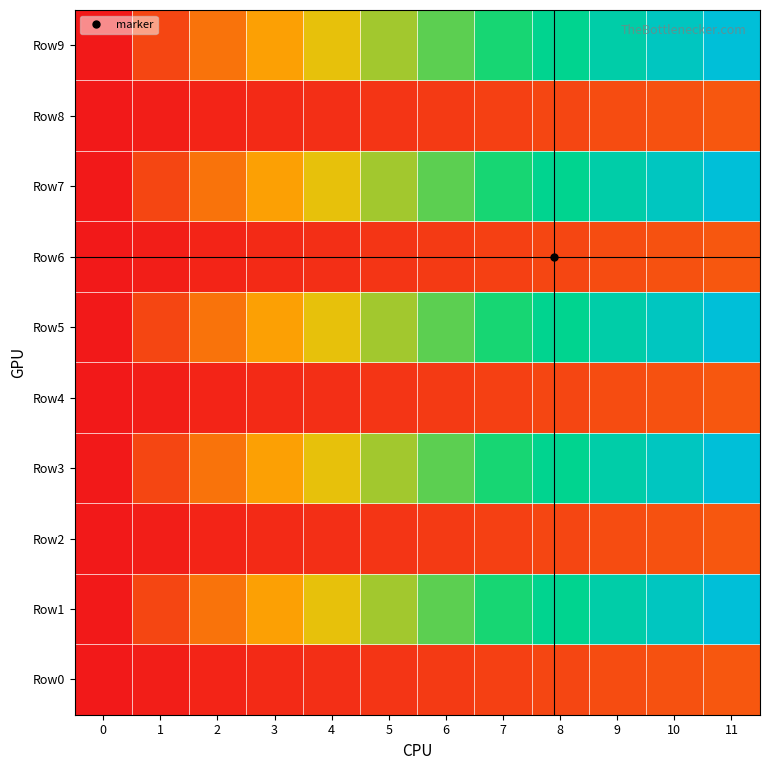

Reading left to right, transcribe all the data shown in this chart.

Row0: 0=0	1=1	2=2	3=3	4=4	5=5	6=6	7=7	8=8	9=9	10=10	11=11
Row1: 0=0	1=8	2=16	3=24	4=32	5=40	6=48	7=56	8=64	9=72	10=80	11=88
Row2: 0=0	1=1	2=2	3=3	4=4	5=5	6=6	7=7	8=8	9=9	10=10	11=11
Row3: 0=0	1=8	2=16	3=24	4=32	5=40	6=48	7=56	8=64	9=72	10=80	11=88
Row4: 0=0	1=1	2=2	3=3	4=4	5=5	6=6	7=7	8=8	9=9	10=10	11=11
Row5: 0=0	1=8	2=16	3=24	4=32	5=40	6=48	7=56	8=64	9=72	10=80	11=88
Row6: 0=0	1=1	2=2	3=3	4=4	5=5	6=6	7=7	8=8	9=9	10=10	11=11
Row7: 0=0	1=8	2=16	3=24	4=32	5=40	6=48	7=56	8=64	9=72	10=80	11=88
Row8: 0=0	1=1	2=2	3=3	4=4	5=5	6=6	7=7	8=8	9=9	10=10	11=11
Row9: 0=0	1=8	2=16	3=24	4=32	5=40	6=48	7=56	8=64	9=72	10=80	11=88